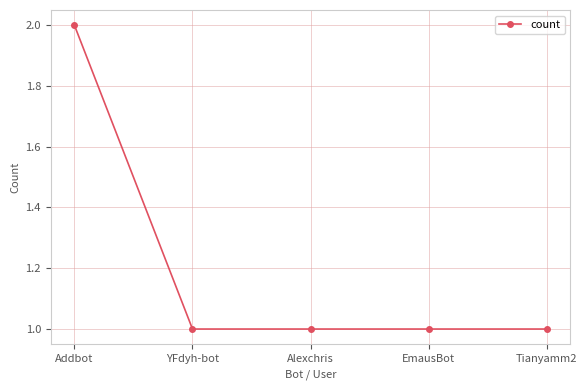

Which label corresponds to the largest value in the chart?

Addbot